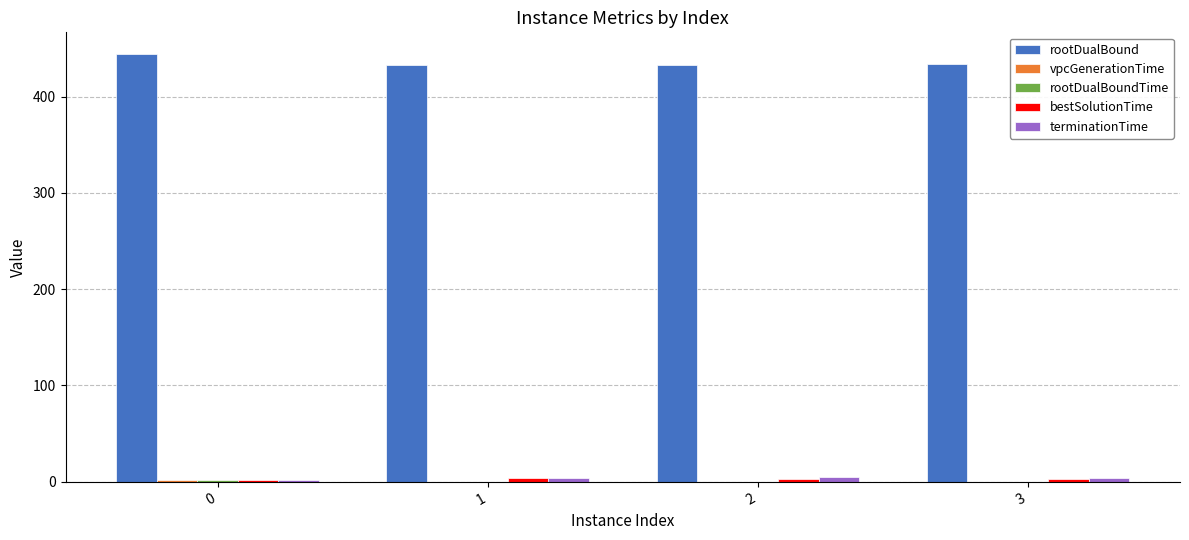

What is the greatest value displayed?

444.4